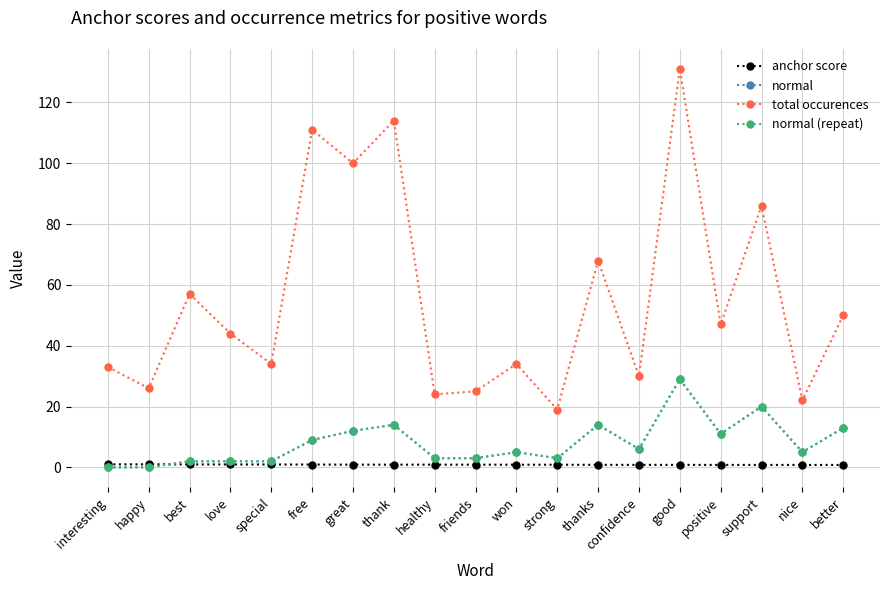

Where is the first local minimum for normal (repeat)?

strong